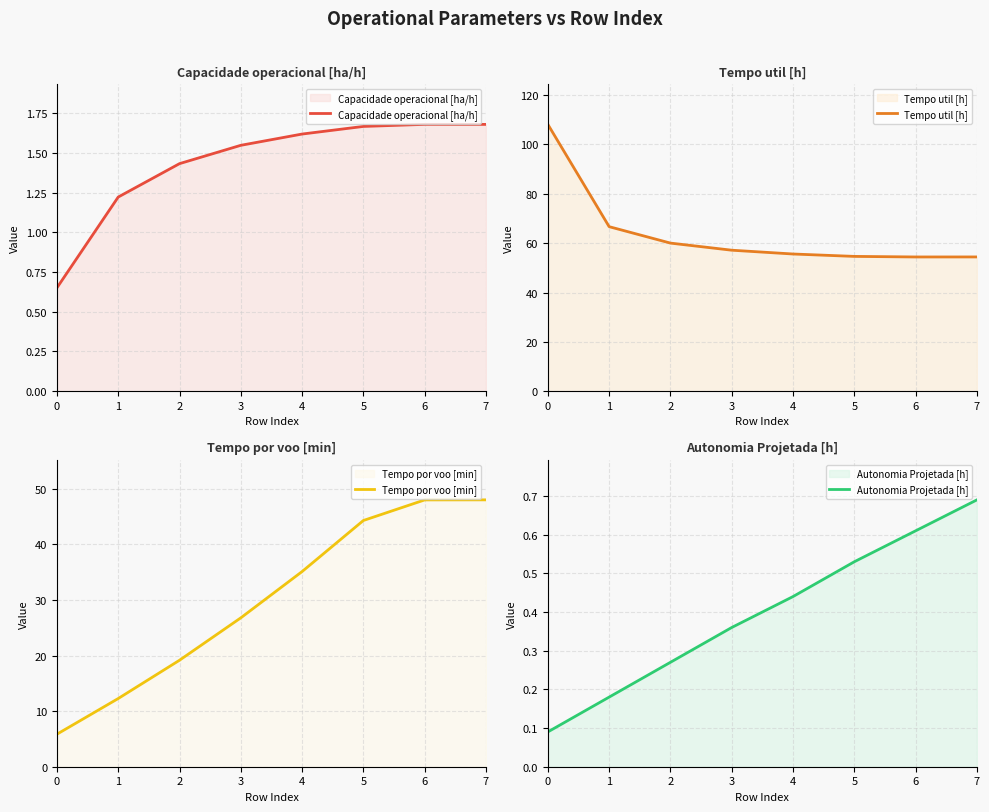

True or false: Tempo por voo [min] and Tempo util [h] cross at least once.

False